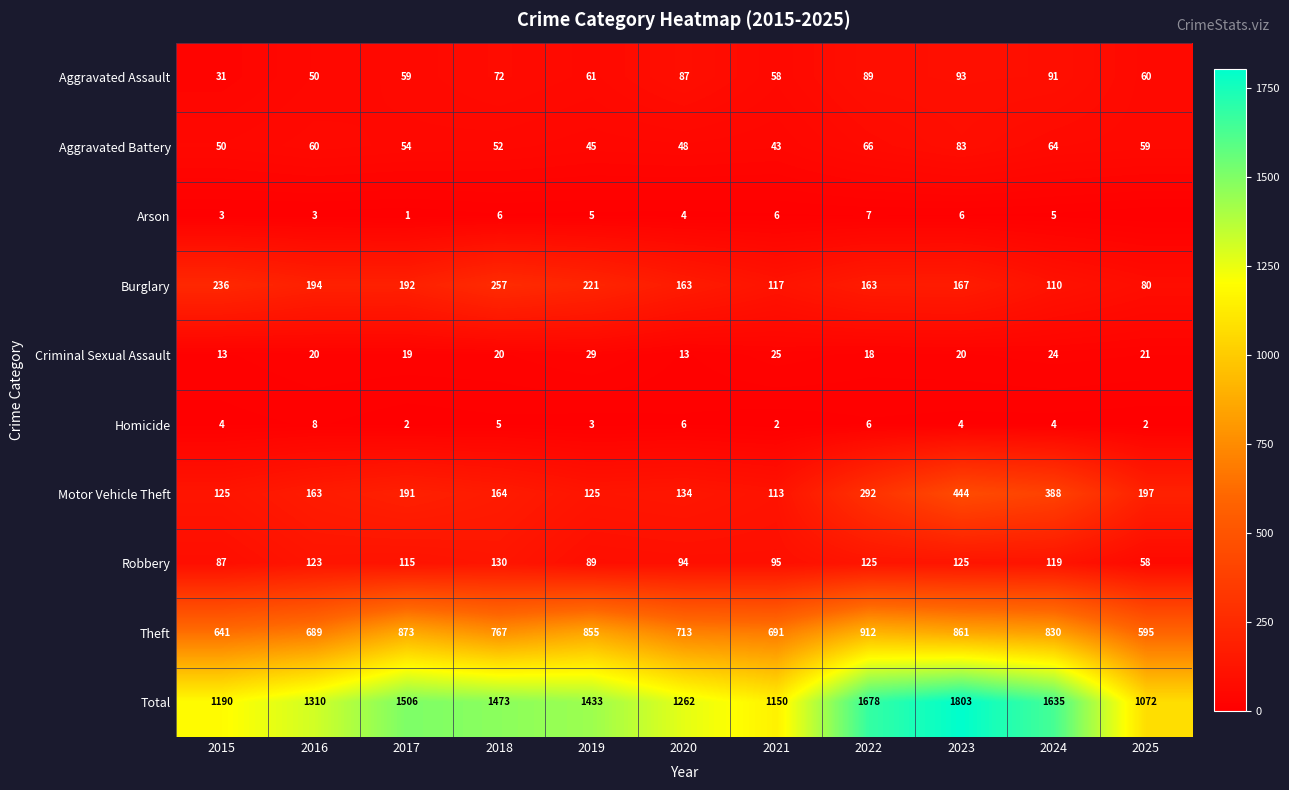

True or false: Criminal Sexual Assault has a value of 29 at 2023.

False